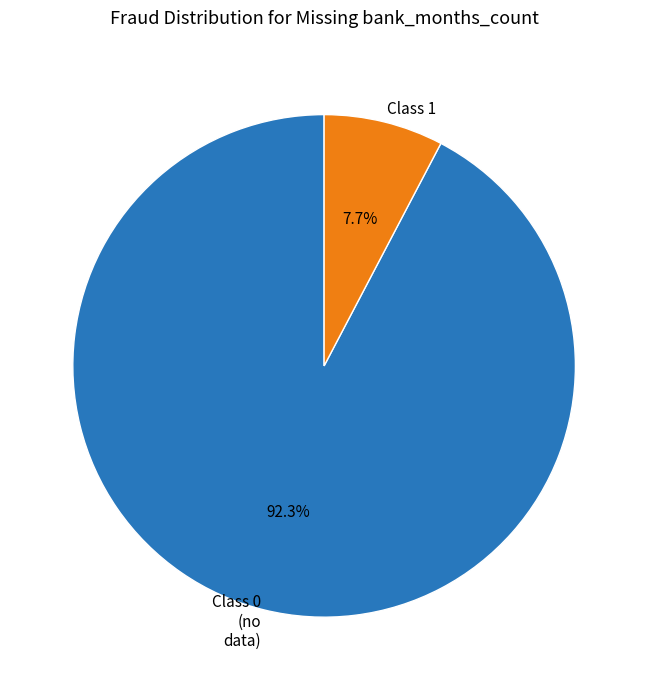

Between Class 0 (no data) and Class 1, which is larger?

Class 0 (no data)